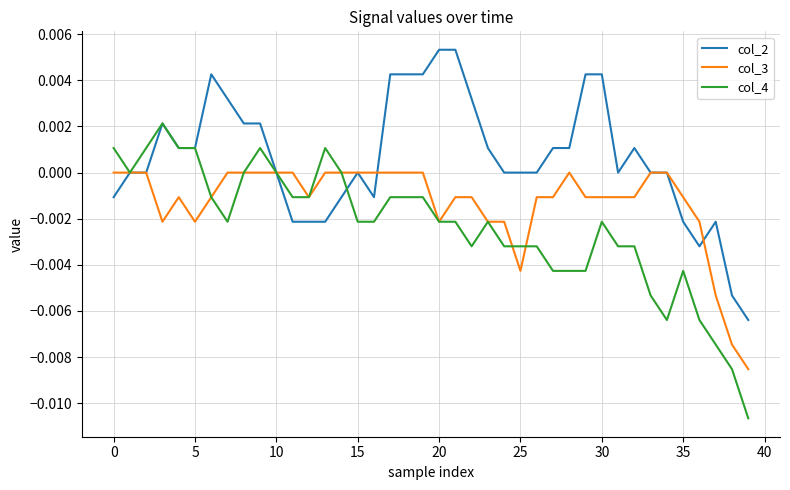

Which series has the largest total across all categories?

col_2